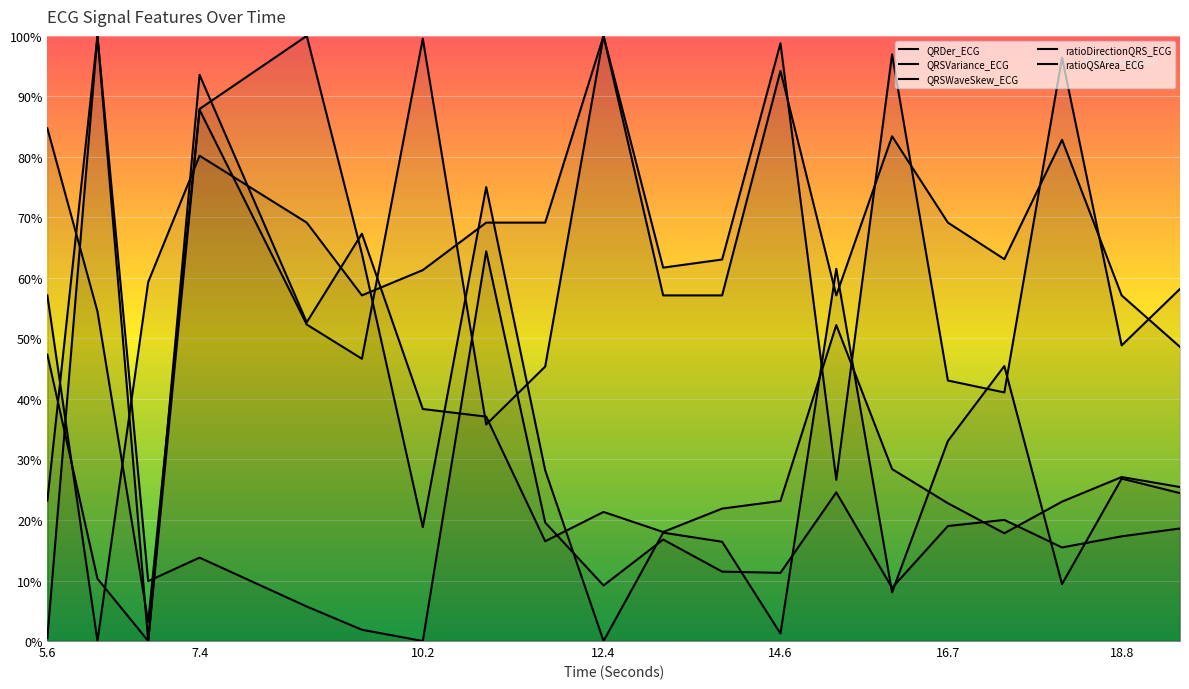

Where does the QRDer_ECG series first go above 25?

7.4